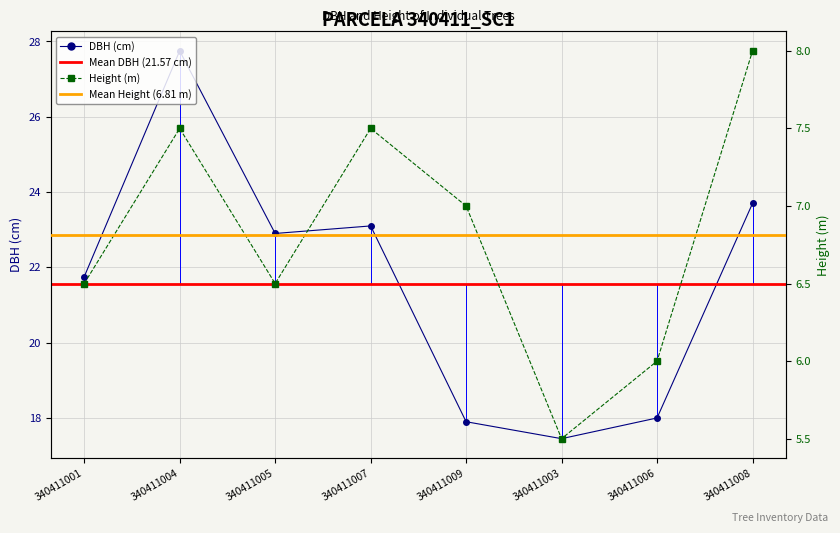

What is the difference between the maximum and minimum values in the dbh series?

10.3